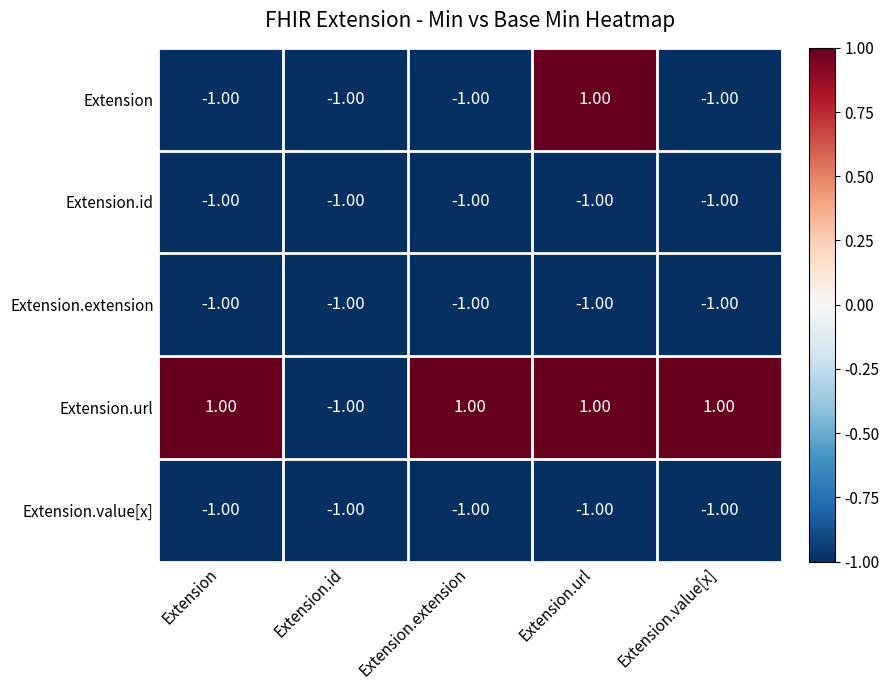

What is the minimum value shown in the chart?

-1